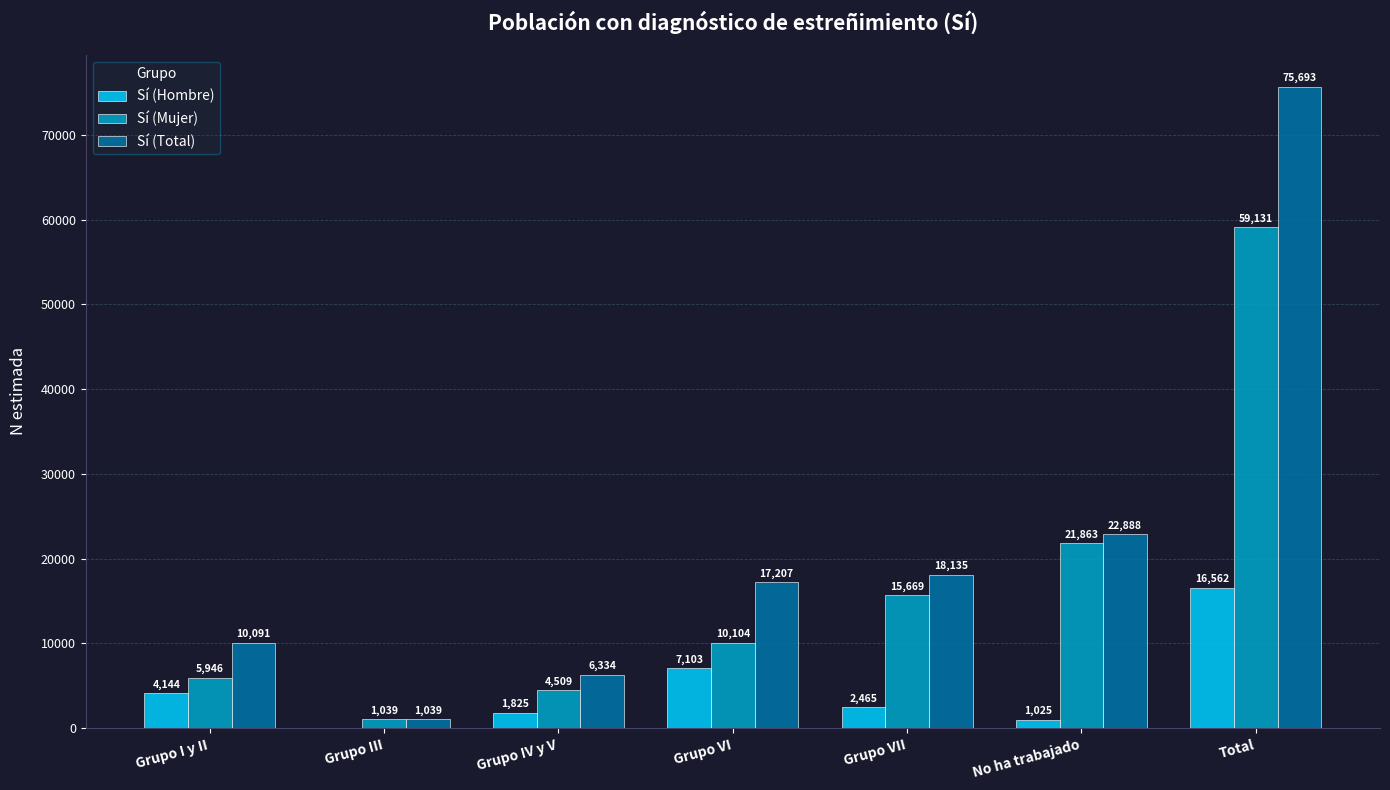

How many data points does each series have?

7